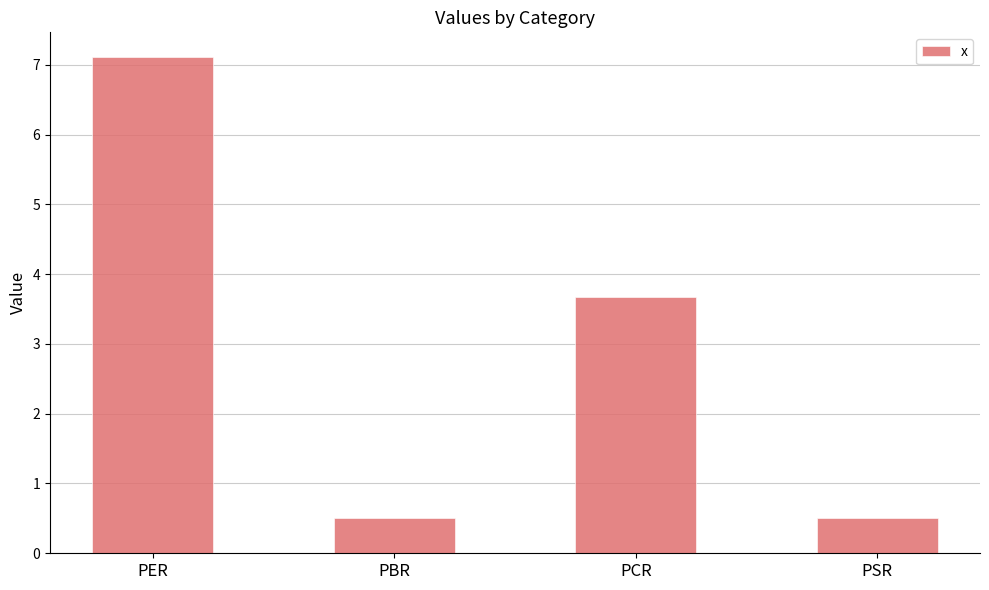

How many data points does each series have?

4